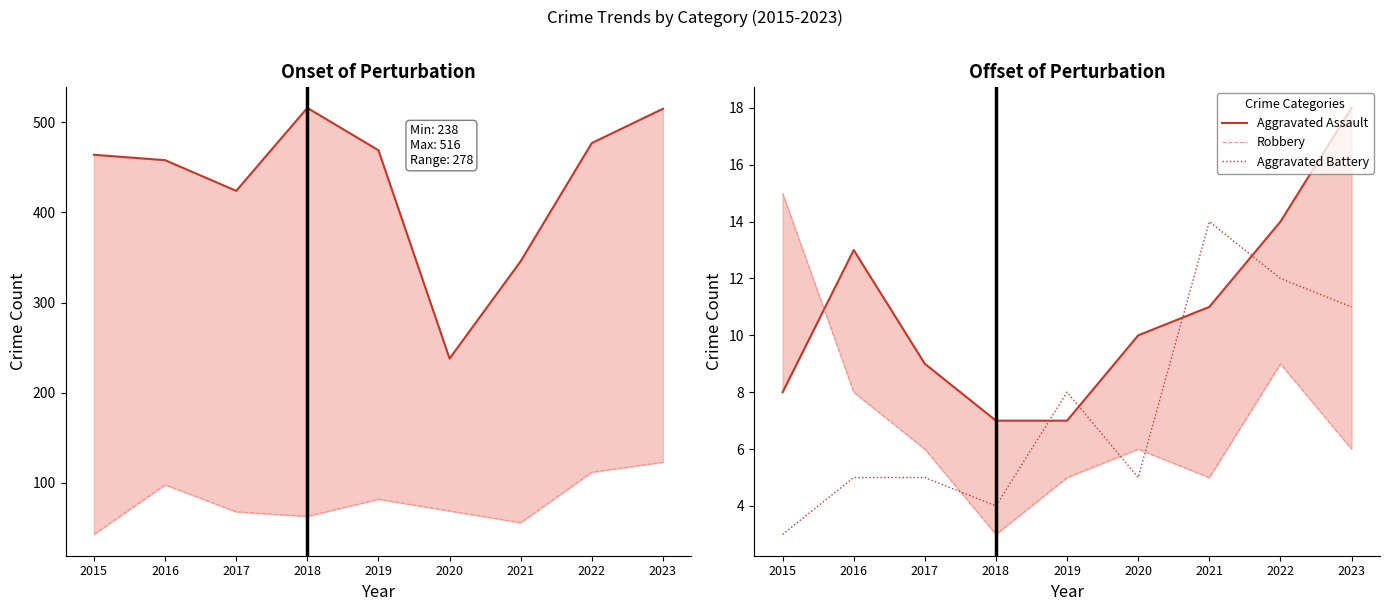

How many intersections are there between Robbery and Aggravated Battery?

3